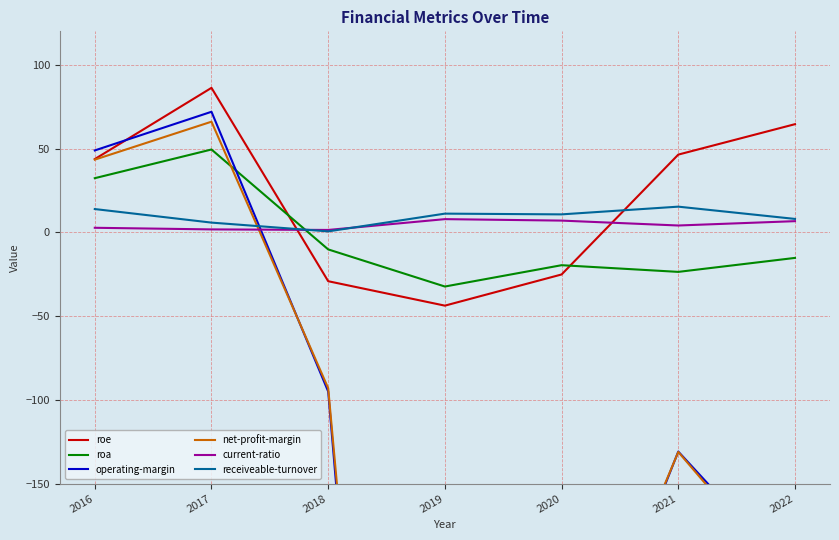

What are all the series names shown in the legend?

roe, roa, operating-margin, net-profit-margin, current-ratio, receiveable-turnover